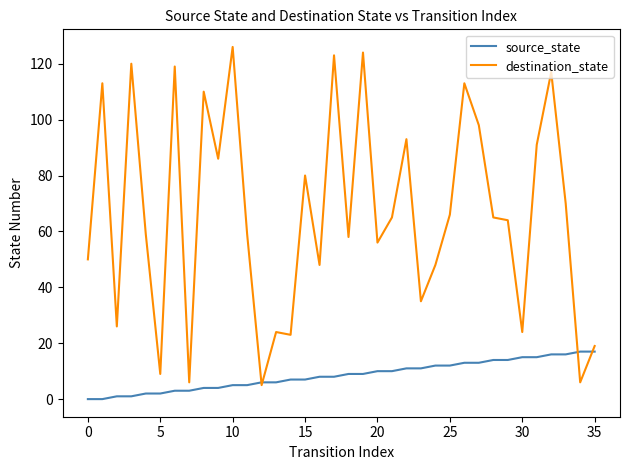

Which series has the largest range (max minus min)?

destination_state